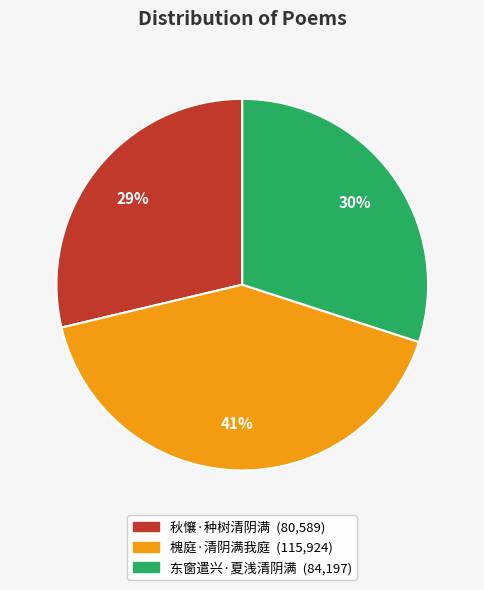

To the nearest percent, what portion does 秋懹·种树清阴满 represent?

29%